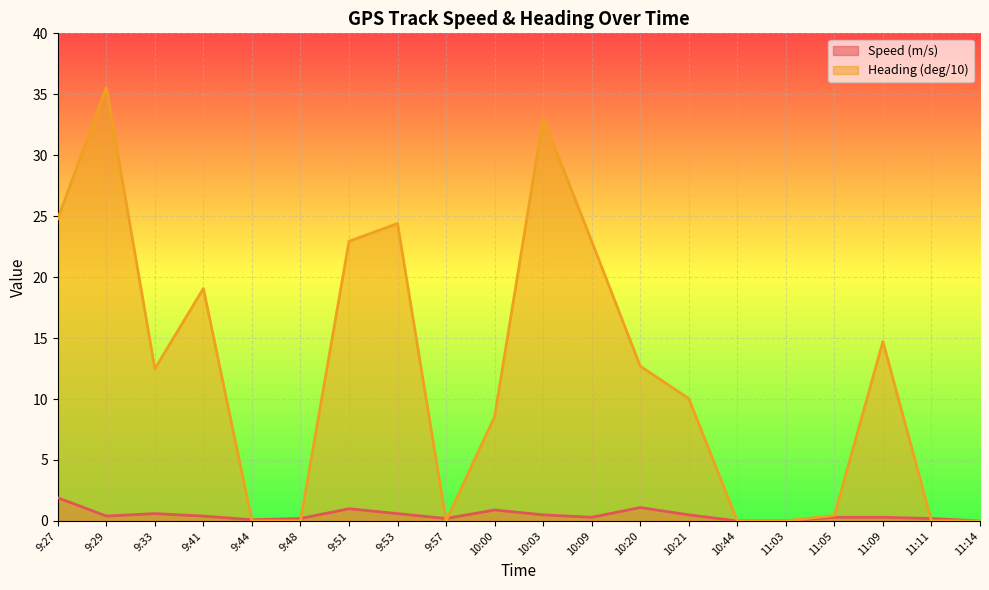

Rank the series by their maximum value, from highest to lowest.

Heading (deg/10), Speed (m/s)